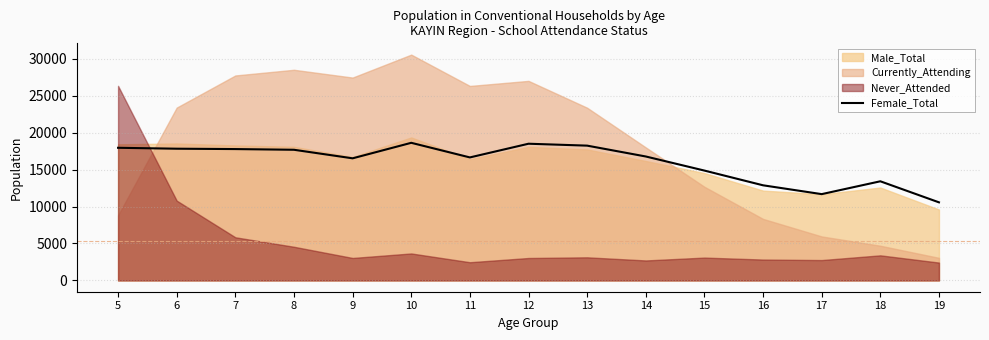

What is the difference between the values at 5 and 14?

1177